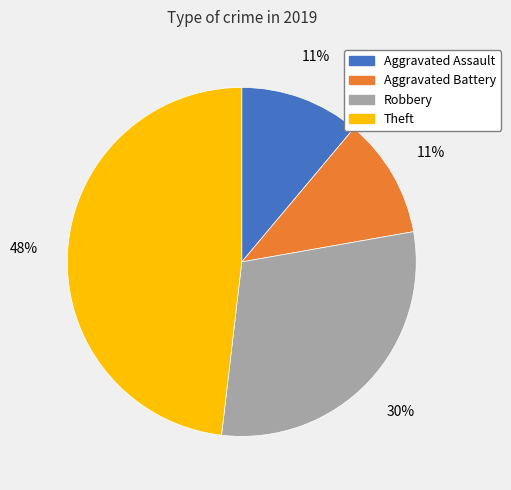

Combined, do Aggravated Battery and Aggravated Assault account for over 50%?

No